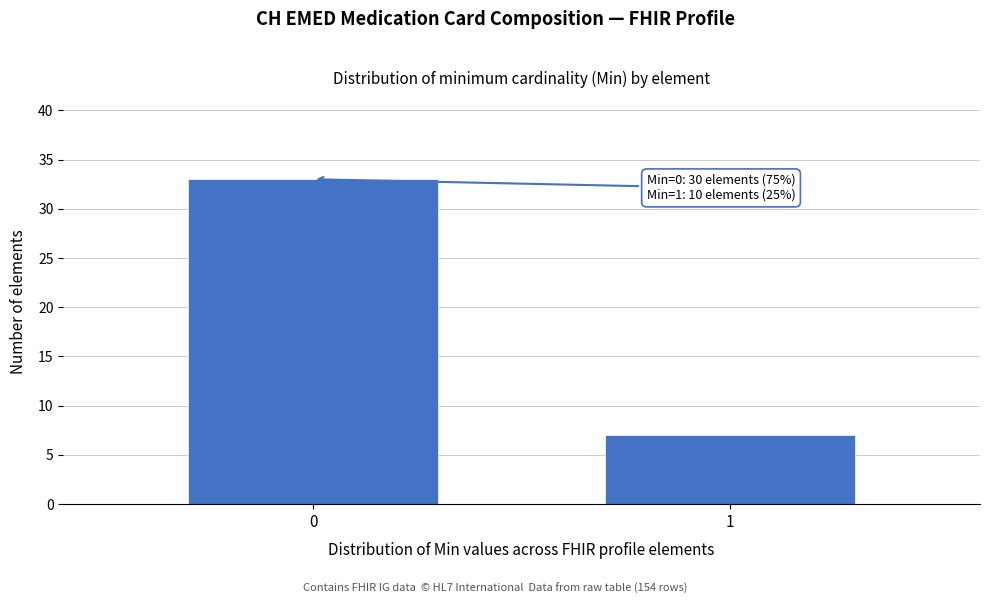

Reading right to left, what are all the values shown in this chart?

7	33